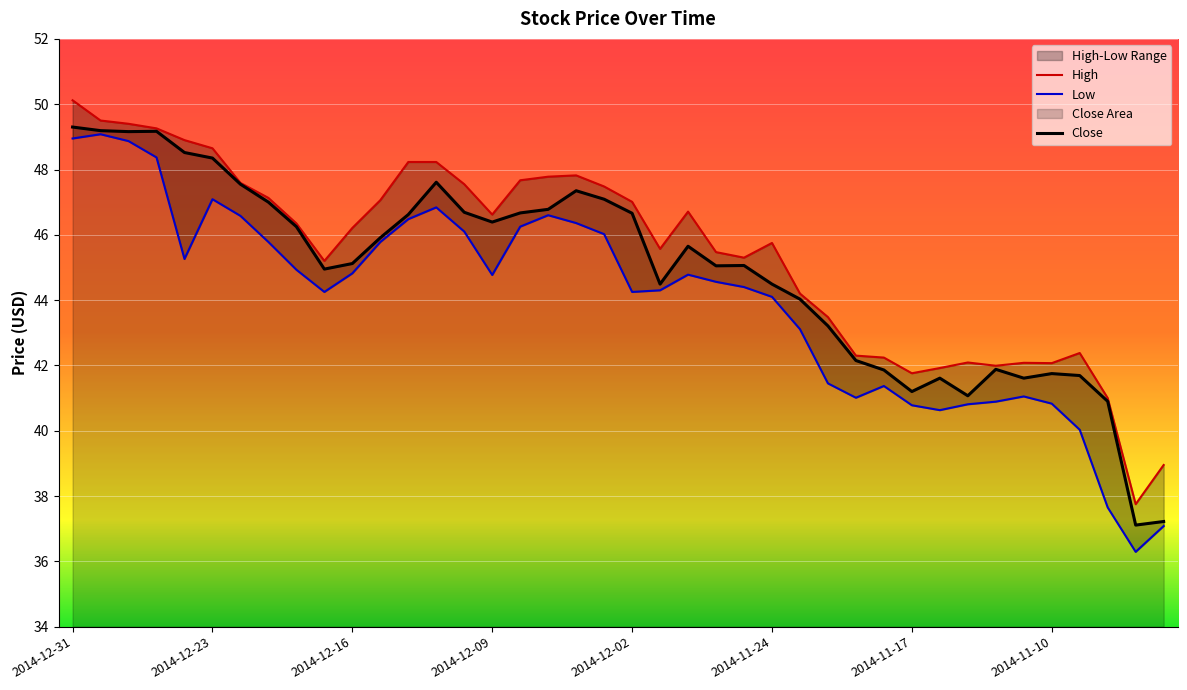

Which series has the largest range (max minus min)?

Low